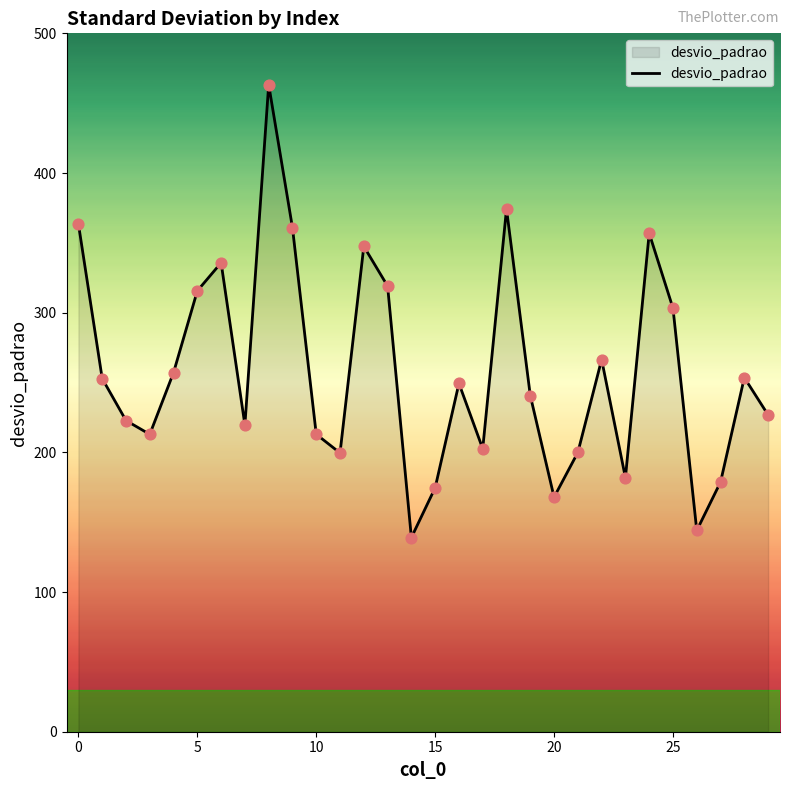

What is the difference between the maximum and minimum values?

324.3